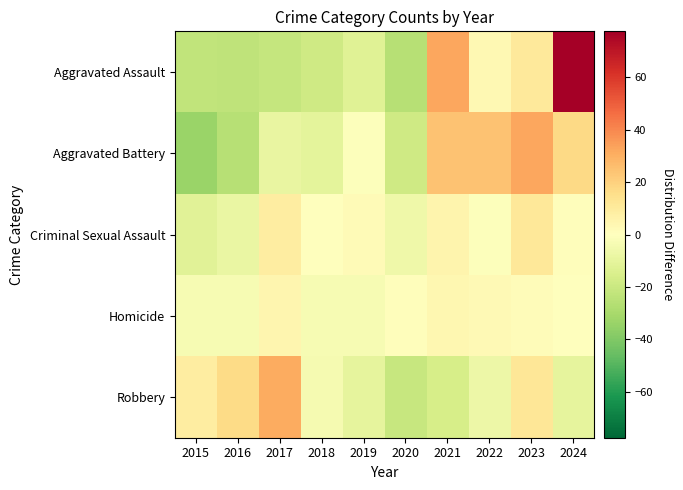

At which category does the chart reach its peak across all series?

2024